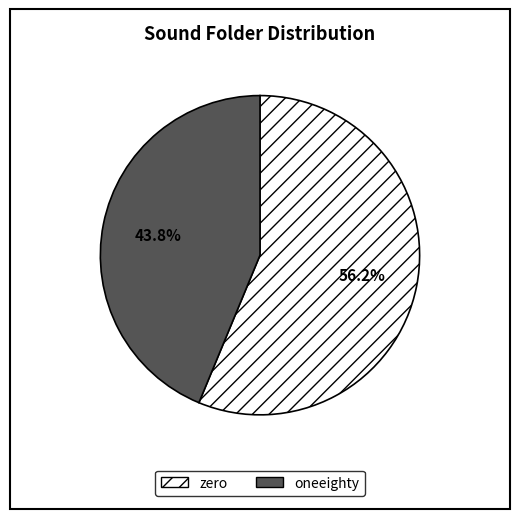

Is it true that zero is 35% of the pie?

False